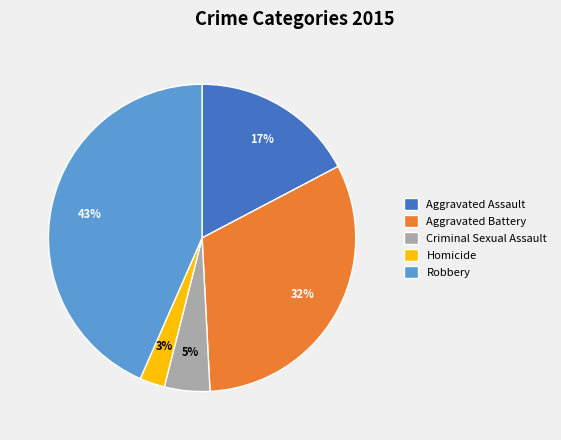

To the nearest percent, what is the combined percentage of Aggravated Battery and Homicide?

35%